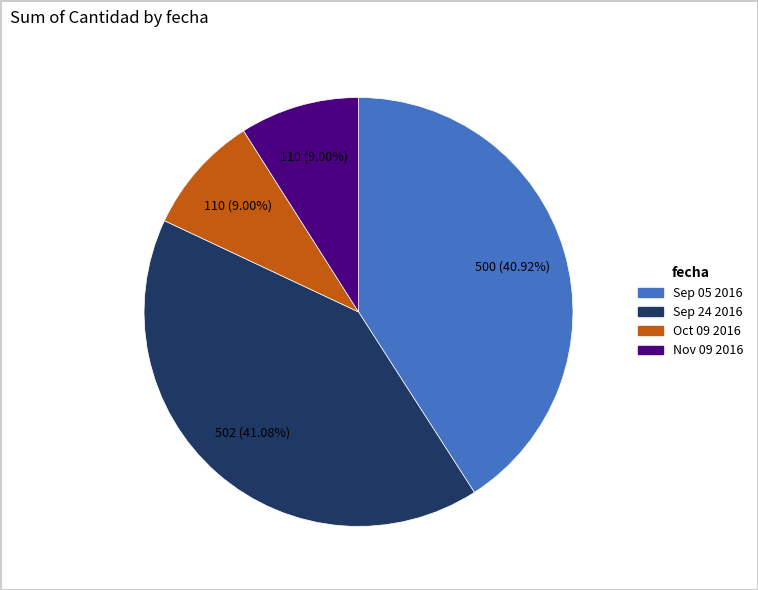

The Oct 09 2016 slice represents 9% of the pie. True or false?

True